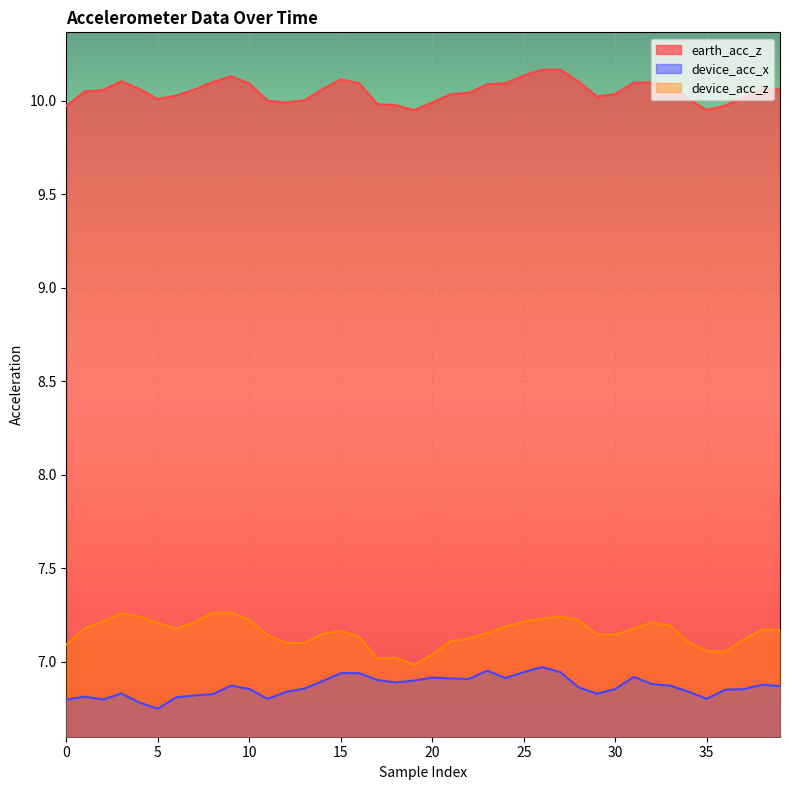

True or false: device_acc_x and device_acc_z cross at least once.

False